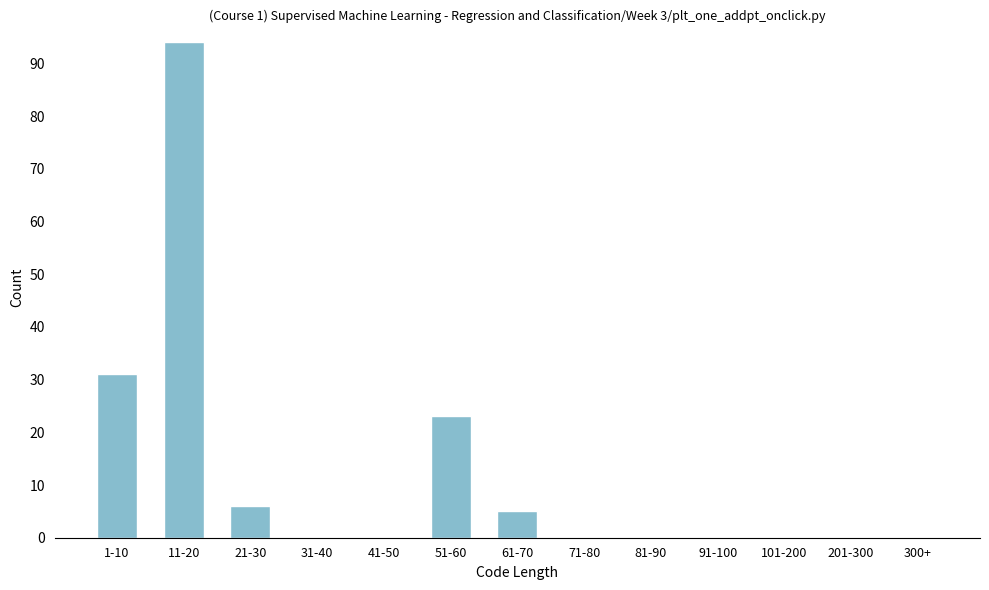

Reading right to left, list all the values displayed in this chart.

300+=0	201-300=0	101-200=0	91-100=0	81-90=0	71-80=0	61-70=5	51-60=23	41-50=0	31-40=0	21-30=6	11-20=94	1-10=31